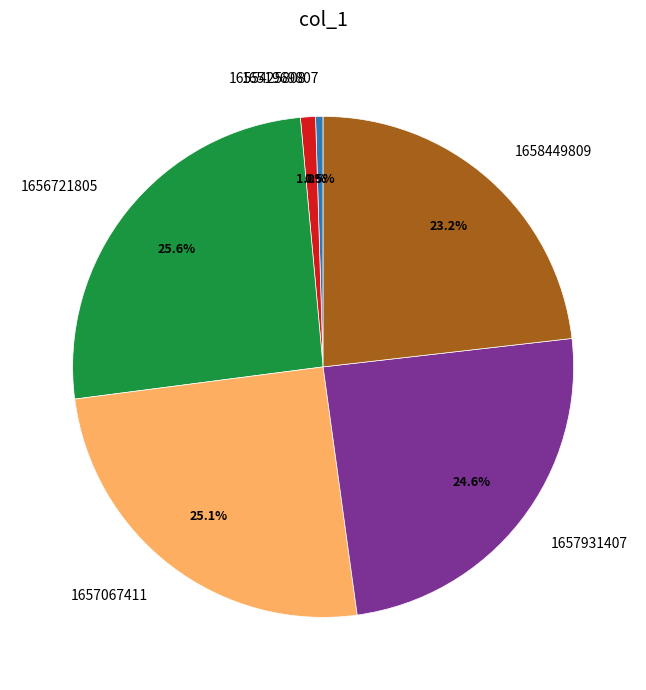

Is there a majority slice in this chart?

No